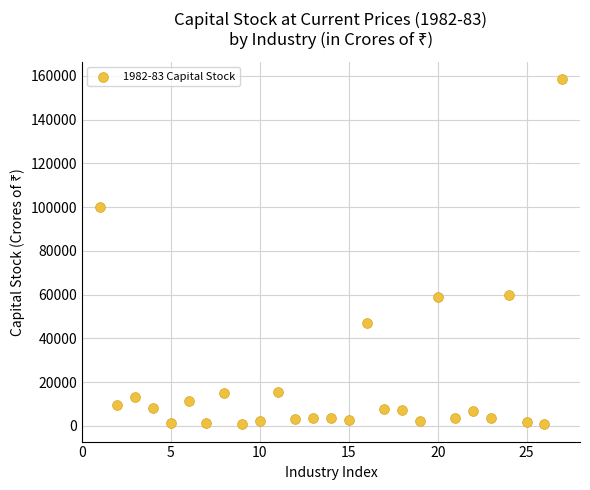

What is the range of Y values (max minus min)?

157806.8